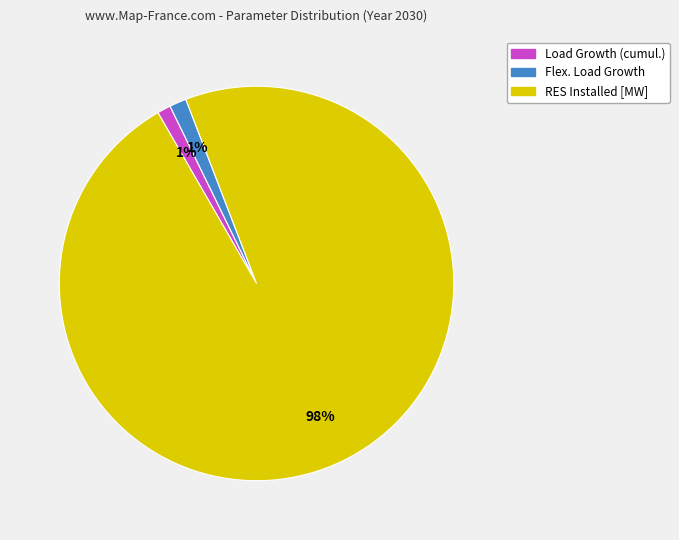

How many slices are in this pie chart?

3